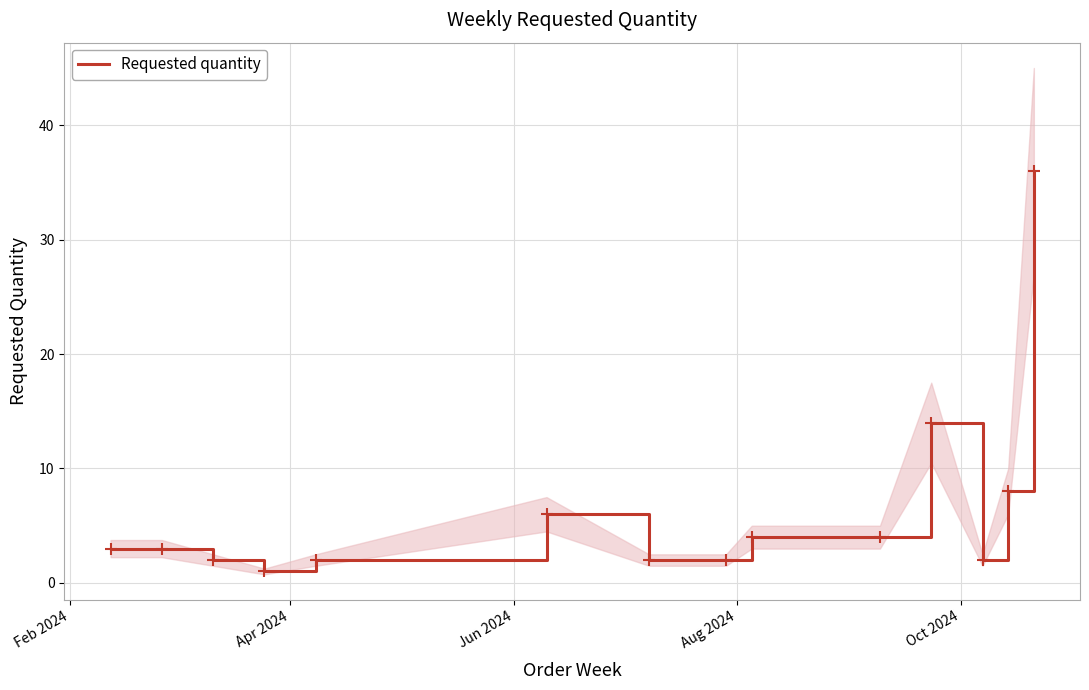

What is the highest value of the Requested quantity series?

36